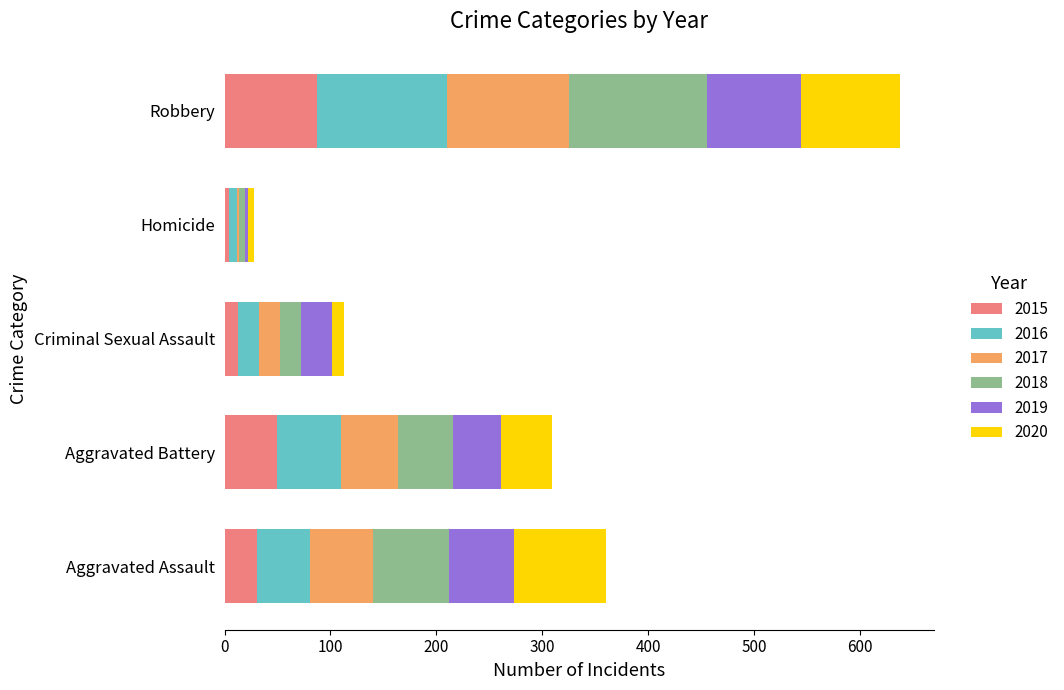

At which label does 2015 reach its peak?

Robbery